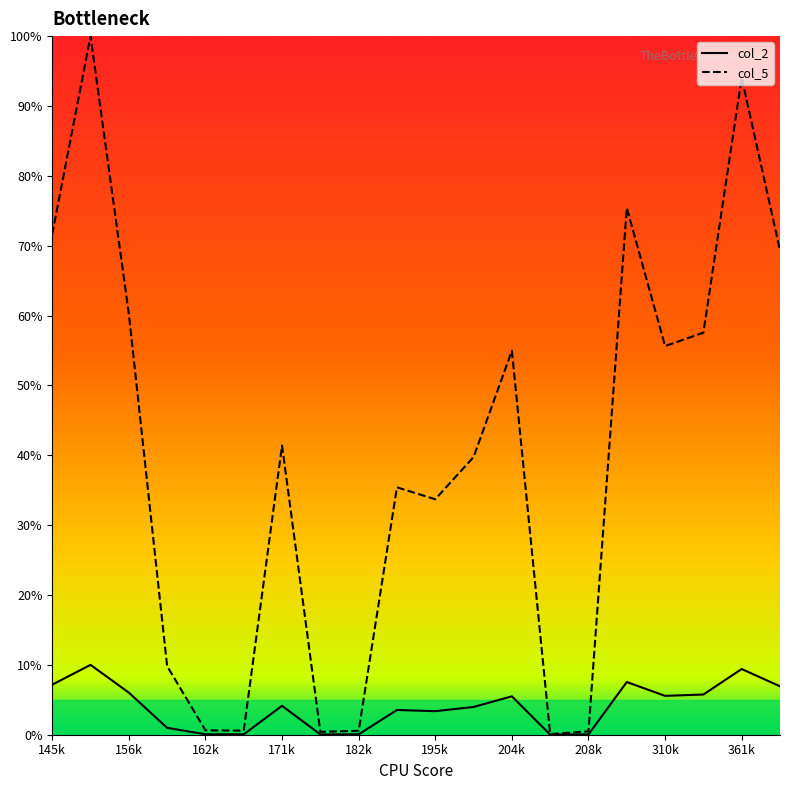

The value of col_5_line at 182k is 0.0. True or false?

False